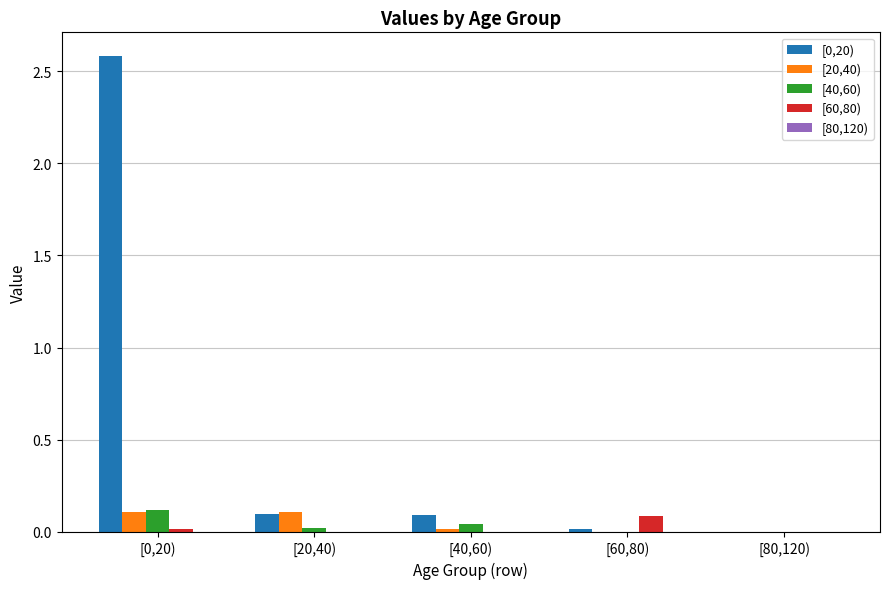

What is the total value across all series at [60,80)?

0.1